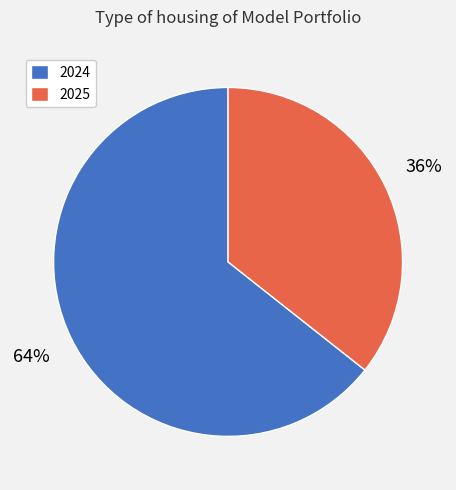

Which category has the biggest portion of the pie?

2024